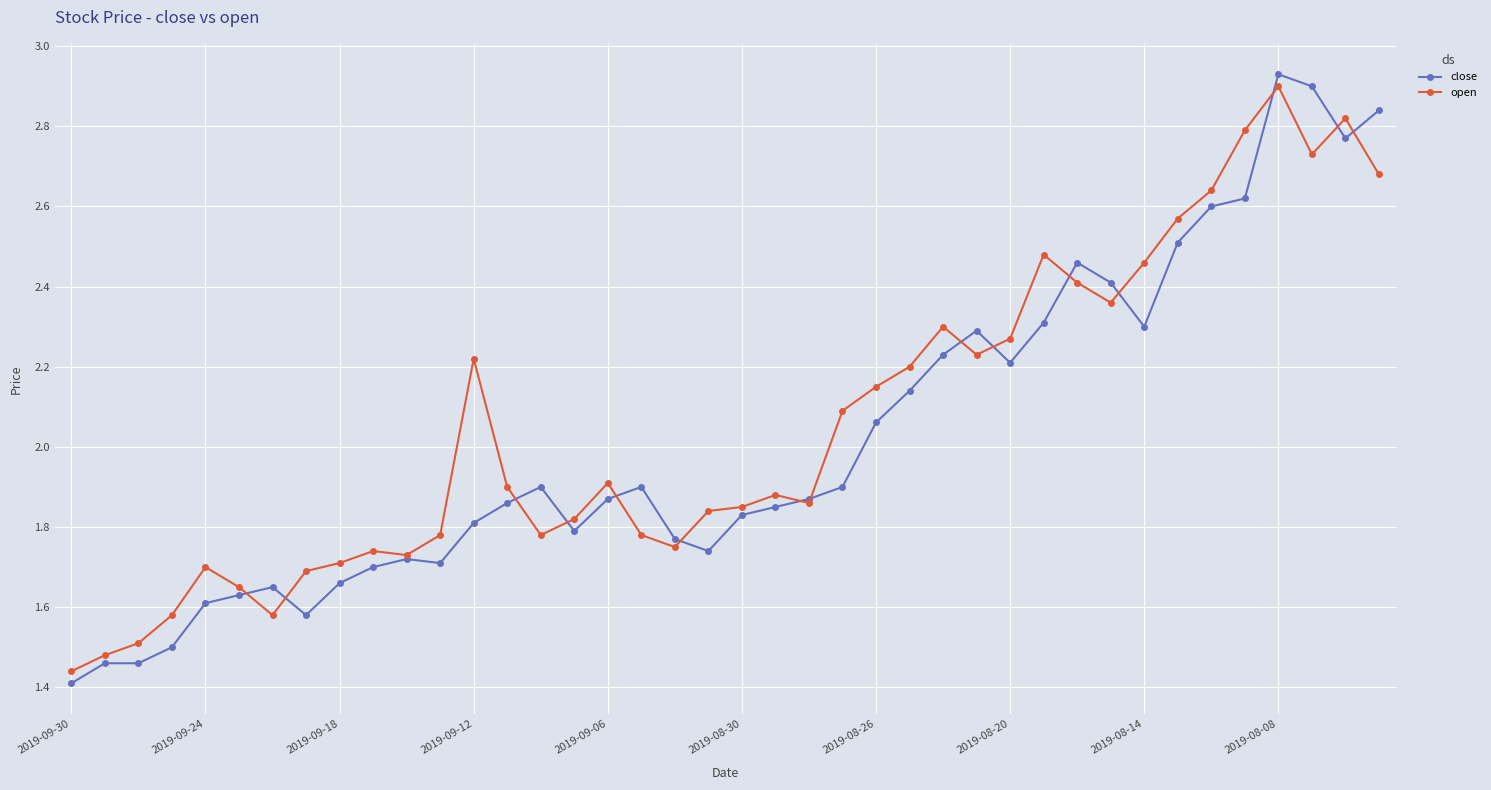

At how many categories does at least one series exceed 2?

18